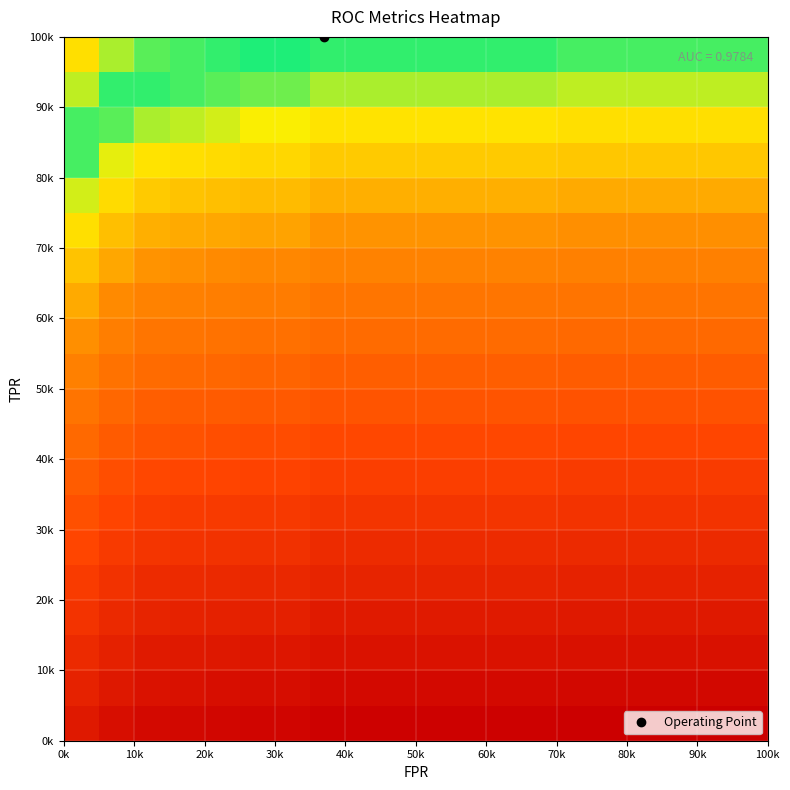

At how many categories does at least one series exceed 0?

7